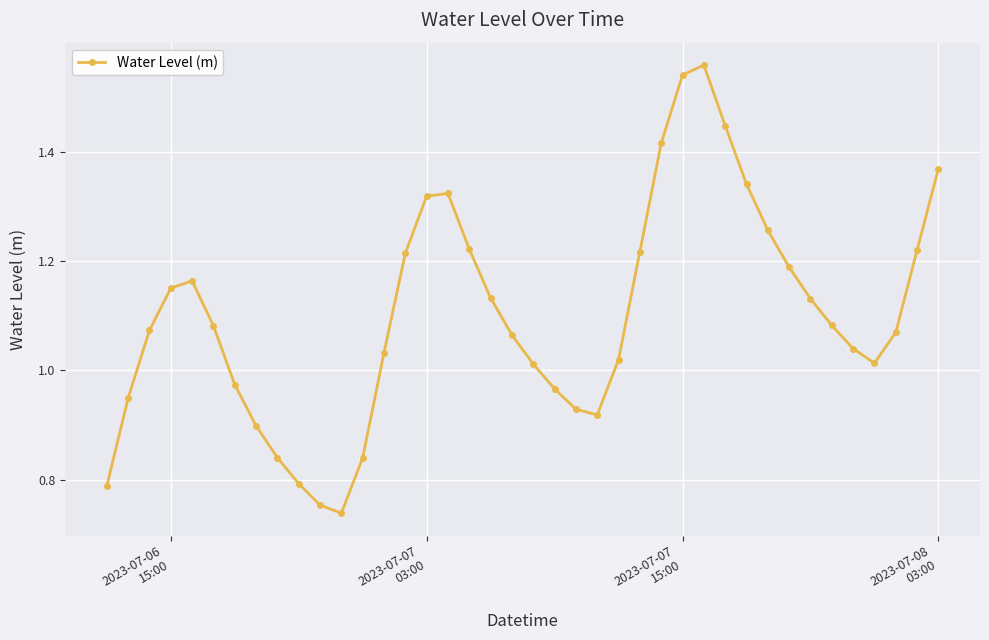

What is the sum of all values?

44.1